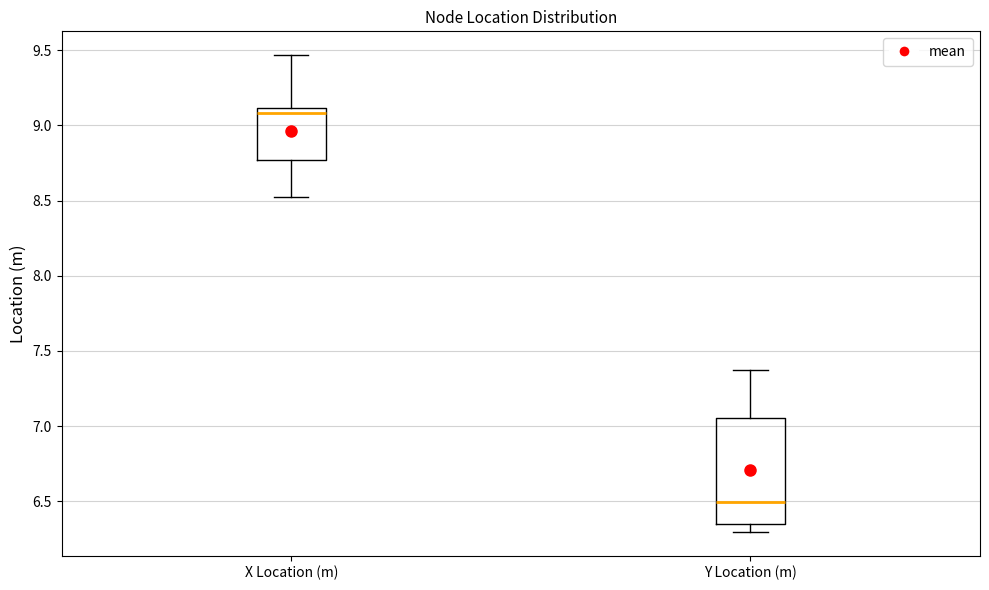

Comparing the boxes themselves (not the whiskers), which one is the tallest?

Y Location (m)